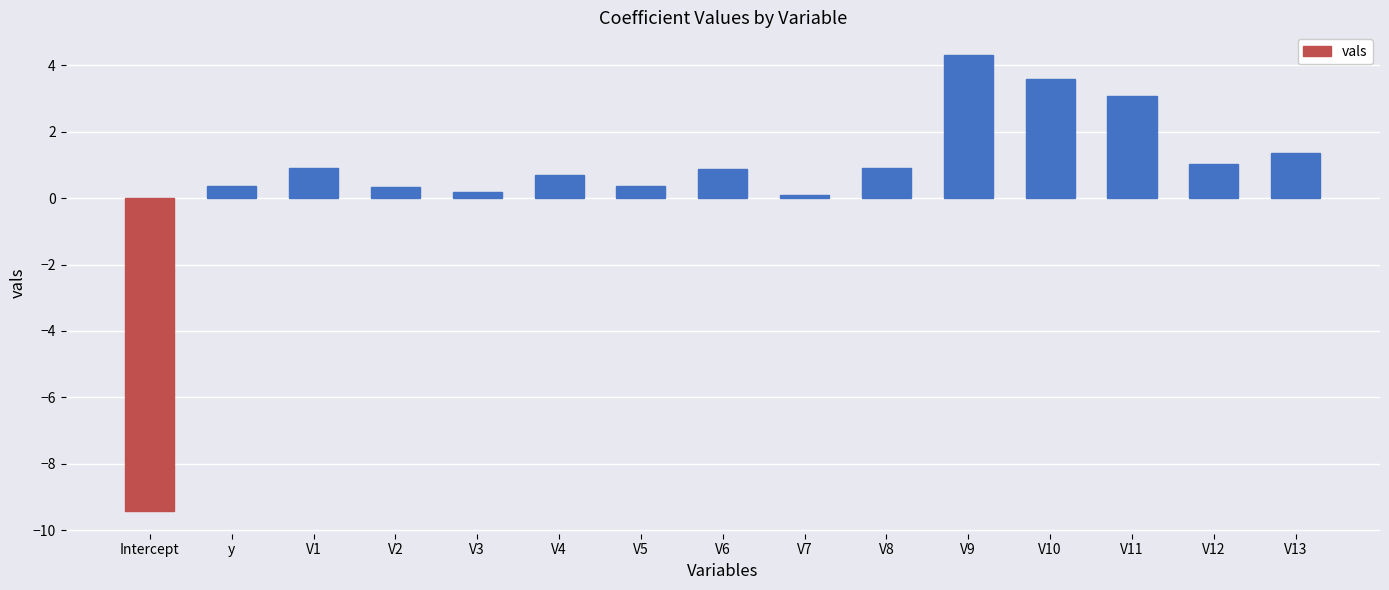

The value at V6 is 0.9. True or false?

True